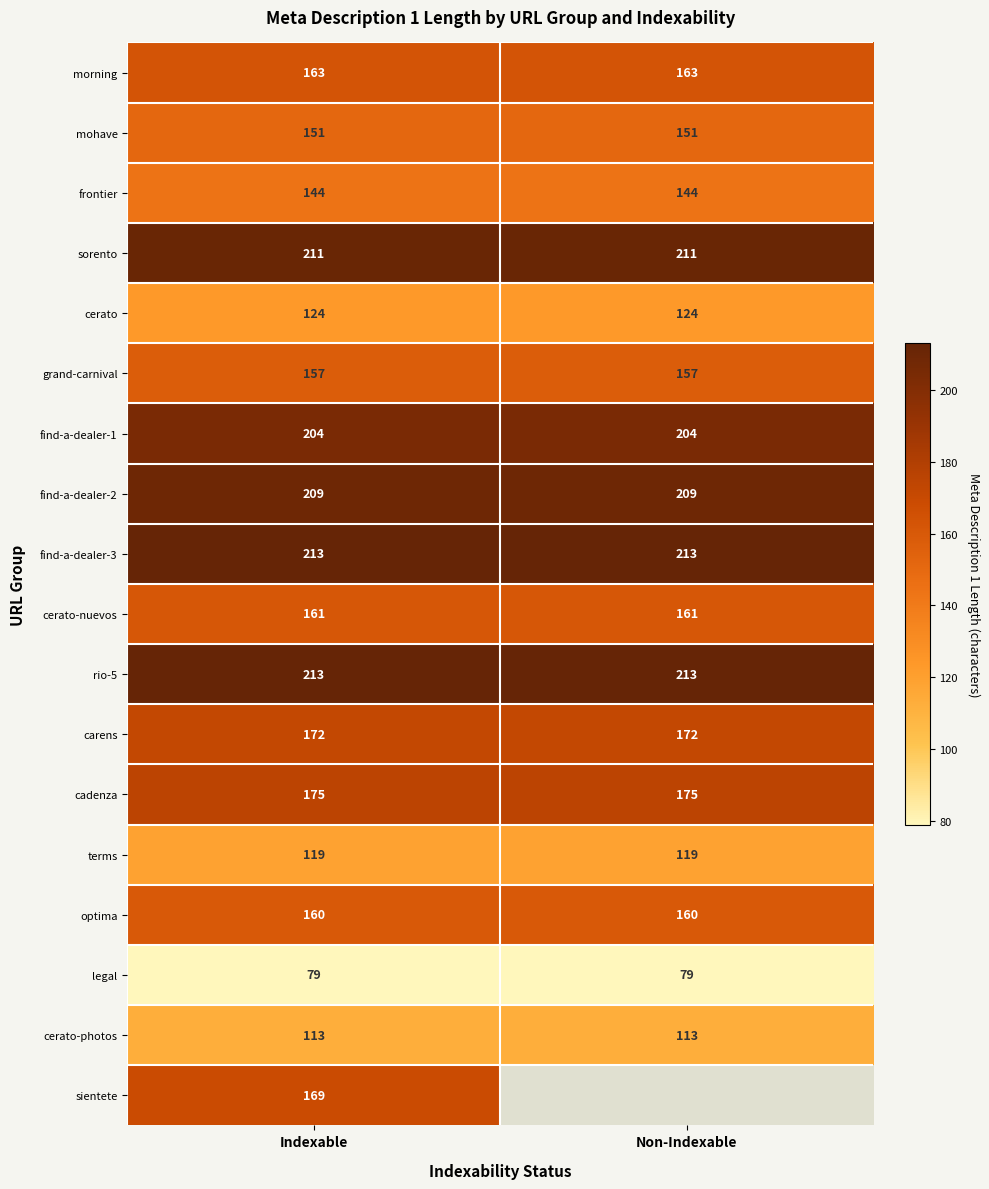

Is it true that frontier equals 216 at Indexable?

False